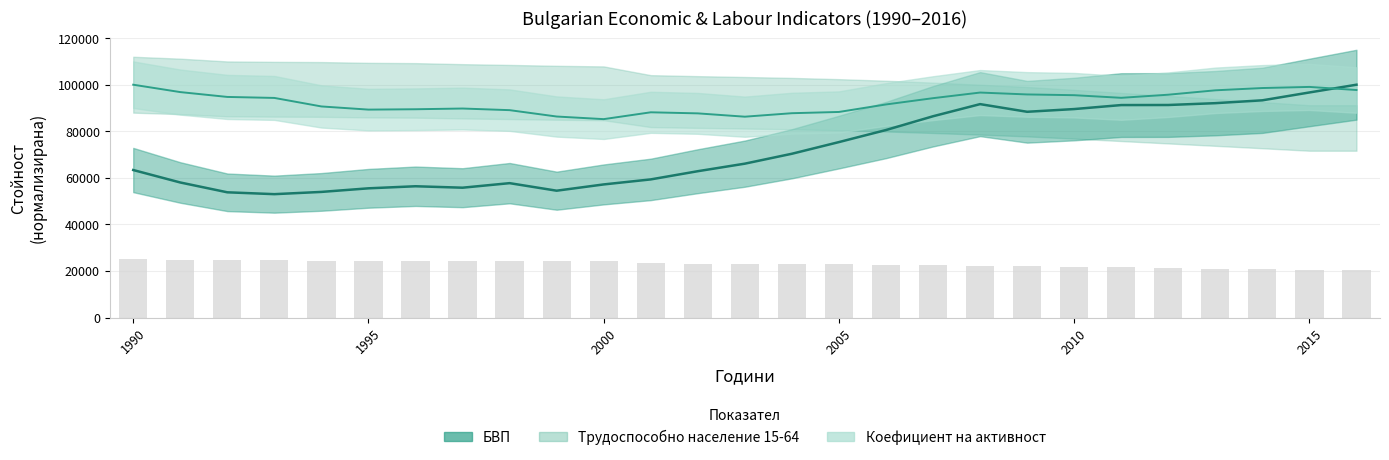

Which series has the widest spread of values?

БВП